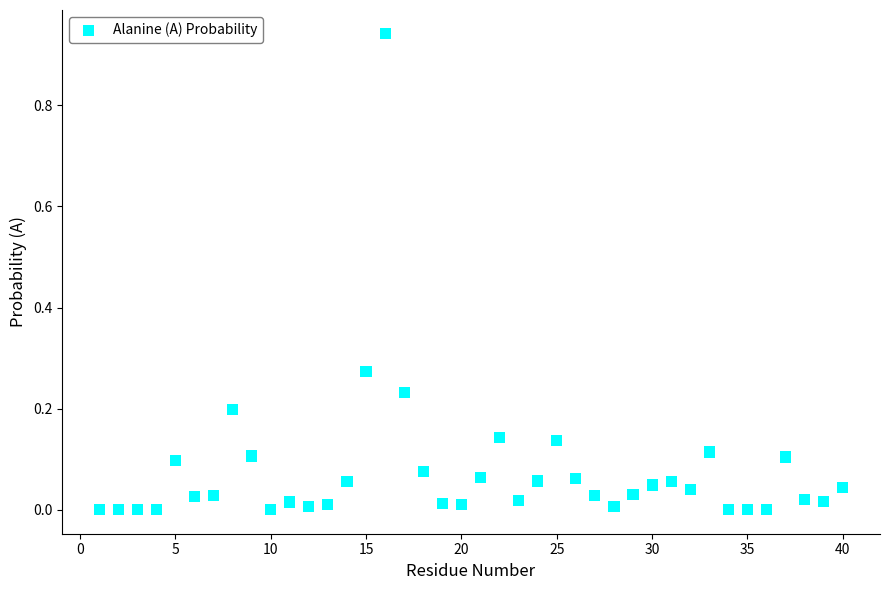

What is the range of X values (max minus min)?

39.0